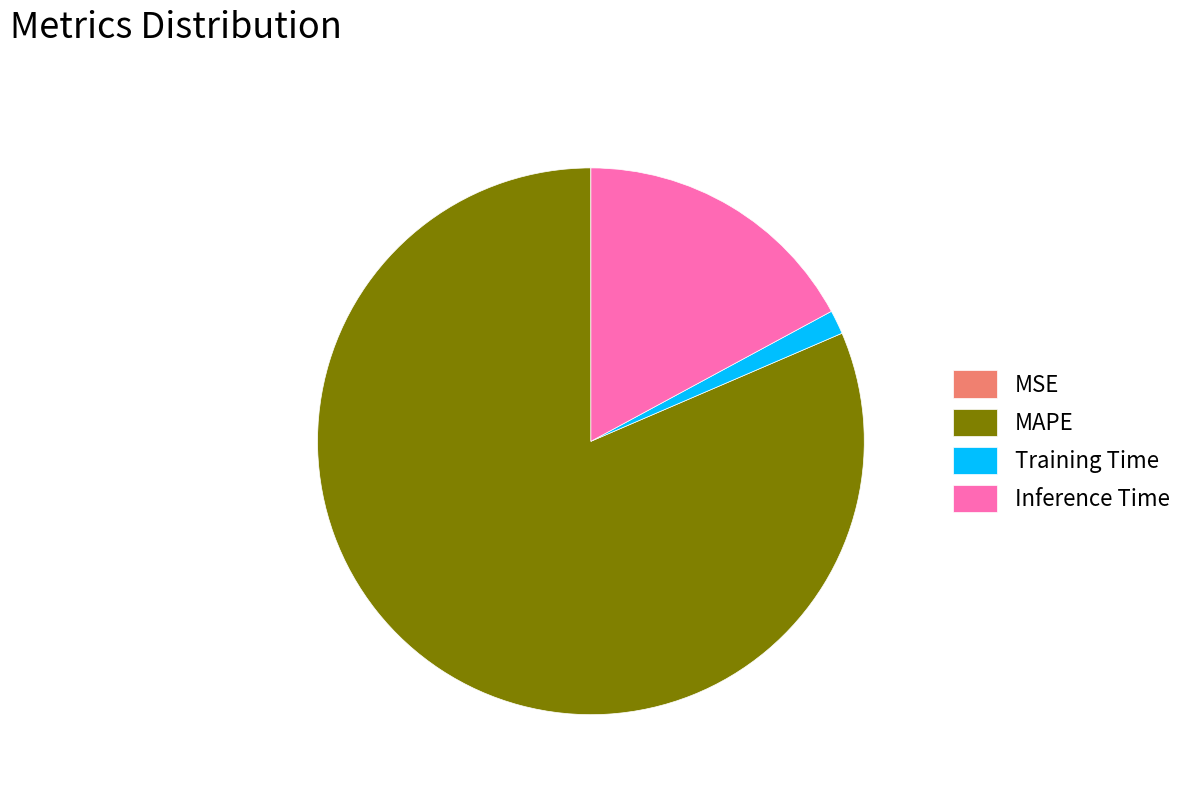

True or false: MAPE accounts for 81% of the total.

True